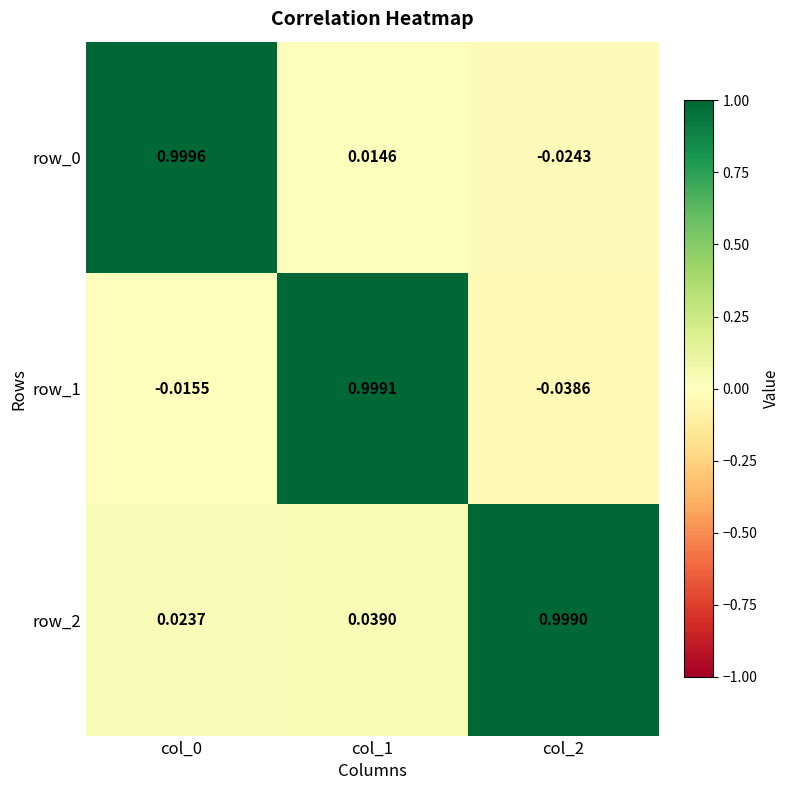

Which series changed the most between col_0 and col_1?

row_1